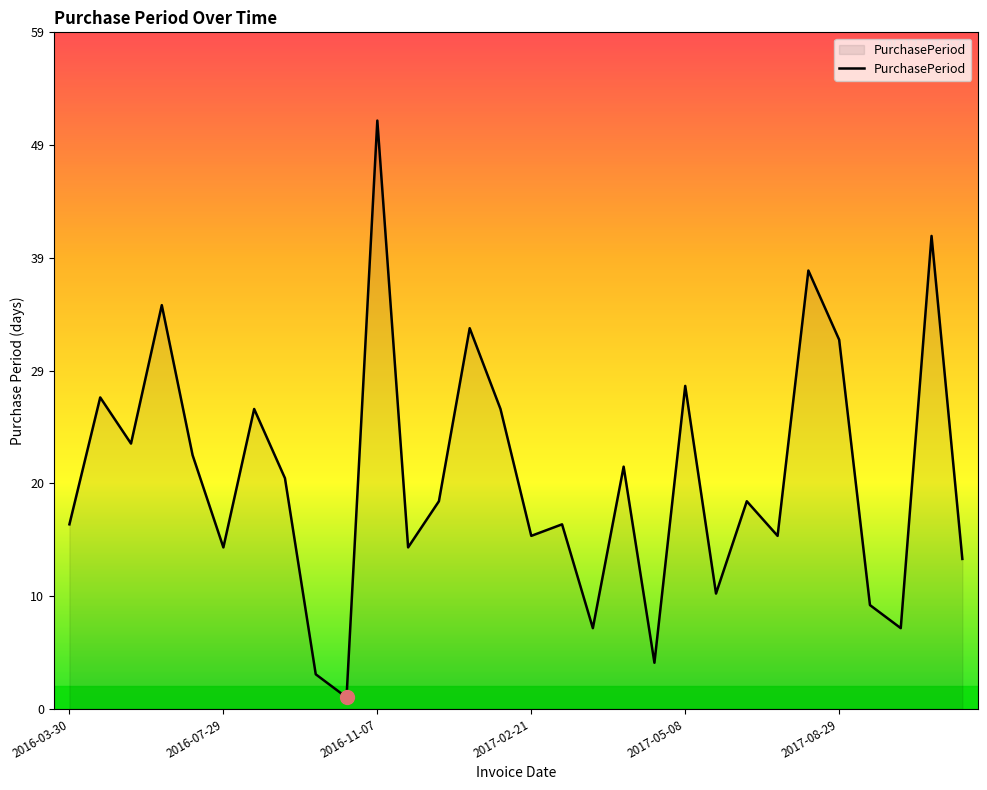

What is the difference between the maximum and minimum values?

50